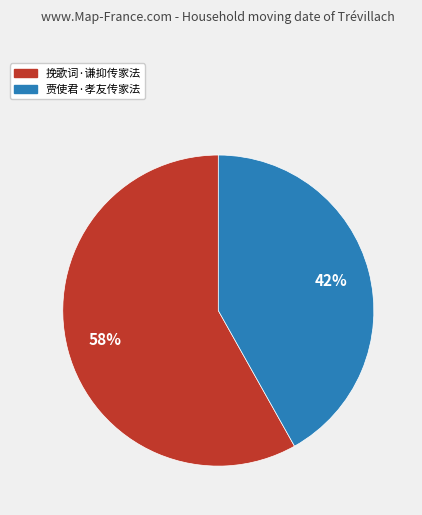

True or false: 挽歌词·谦抑传家法 accounts for 53% of the total.

False